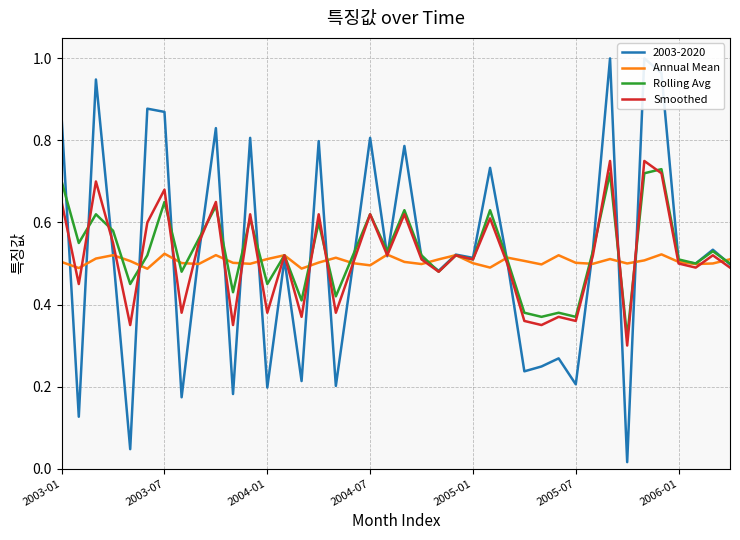

What is the difference between the maximum and minimum values in the Smoothed series?

0.5